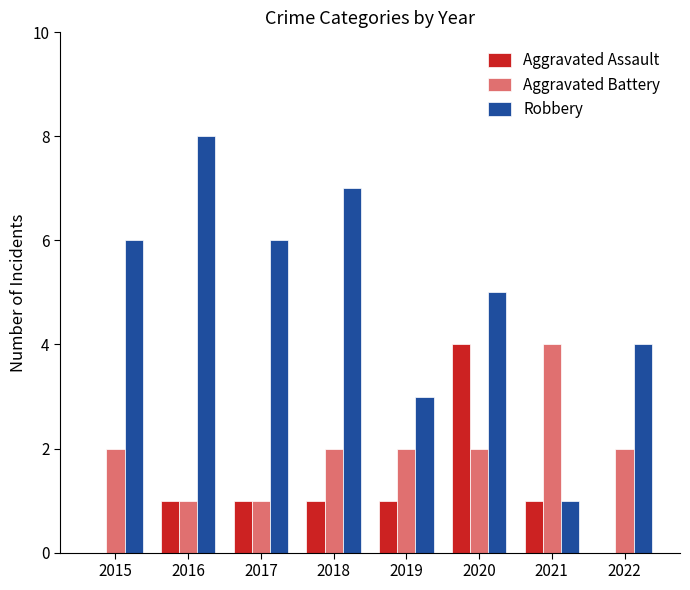

The Robbery series shows 8 at 2020. True or false?

False